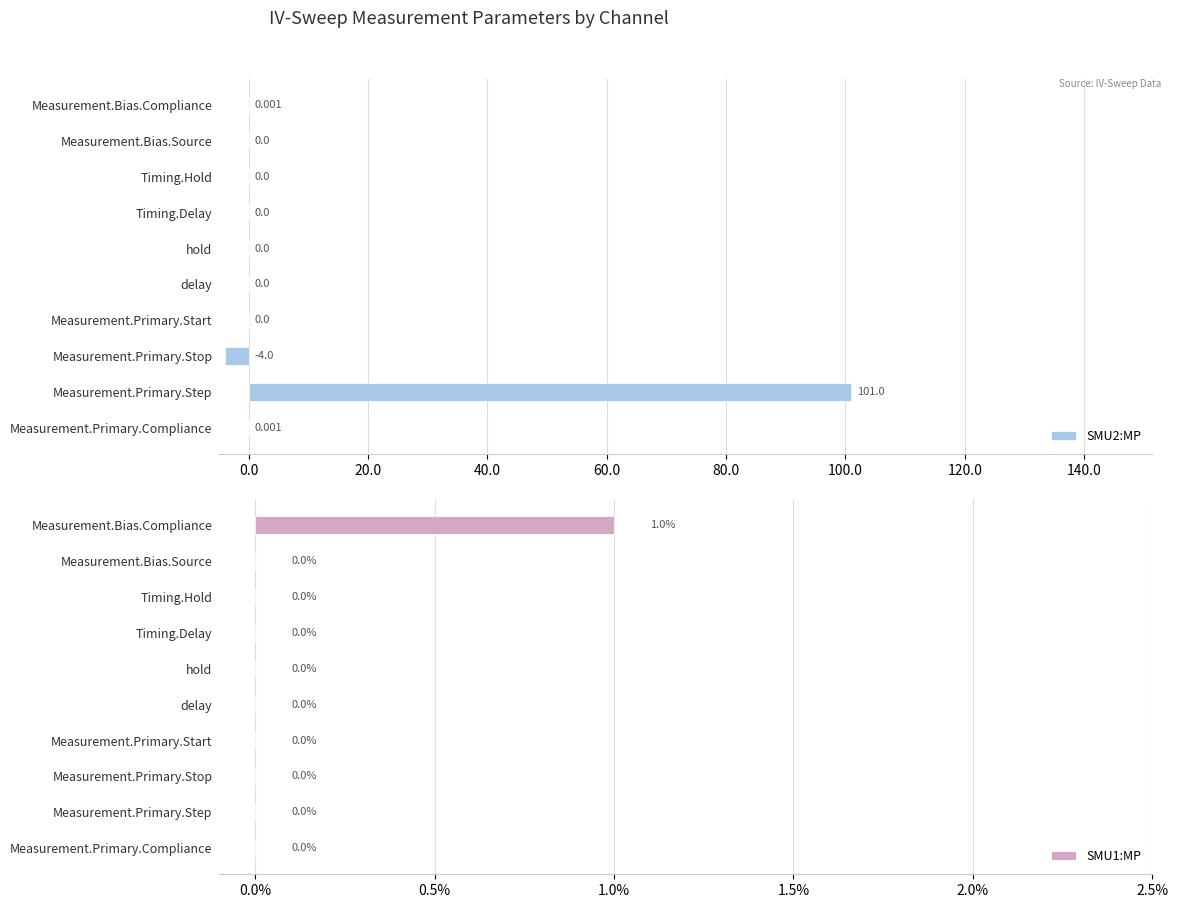

What is the sum of the SMU2:MP values at Measurement.Primary.Step and Measurement.Bias.Compliance?

101.0